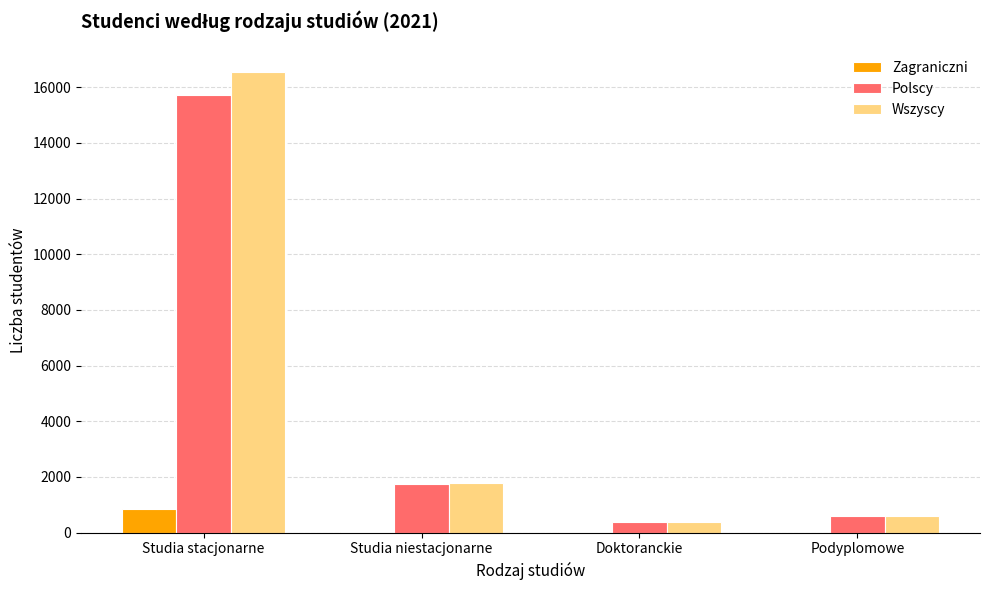

Which series changed the most between Studia niestacjonarne and Podyplomowe?

Wszyscy